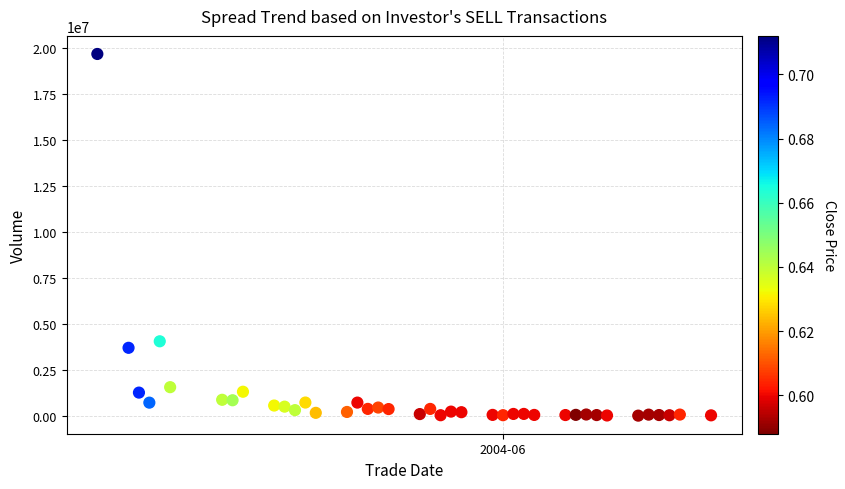

What is the range of Y values (max minus min)?

19660000